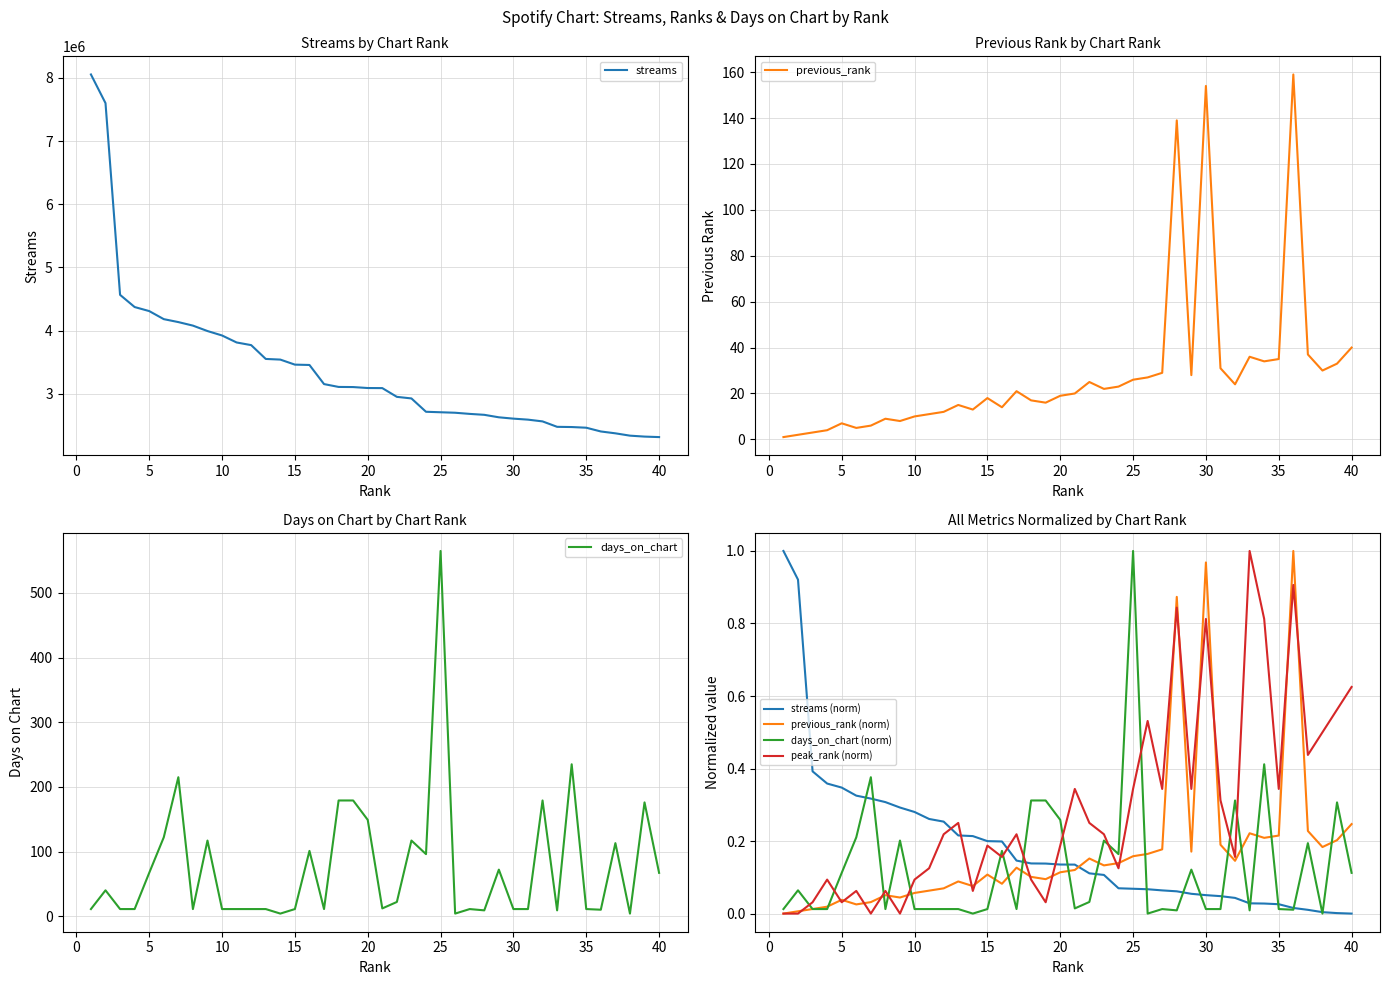

What is the value of the previous_rank point at the 32nd from the left?

24.0